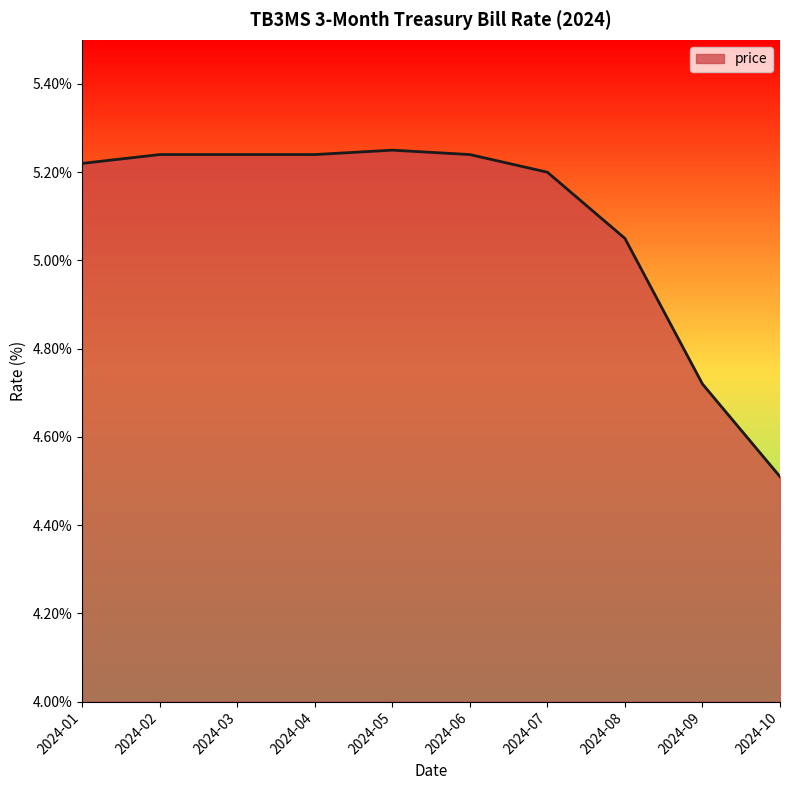

What is the average value?

5.1